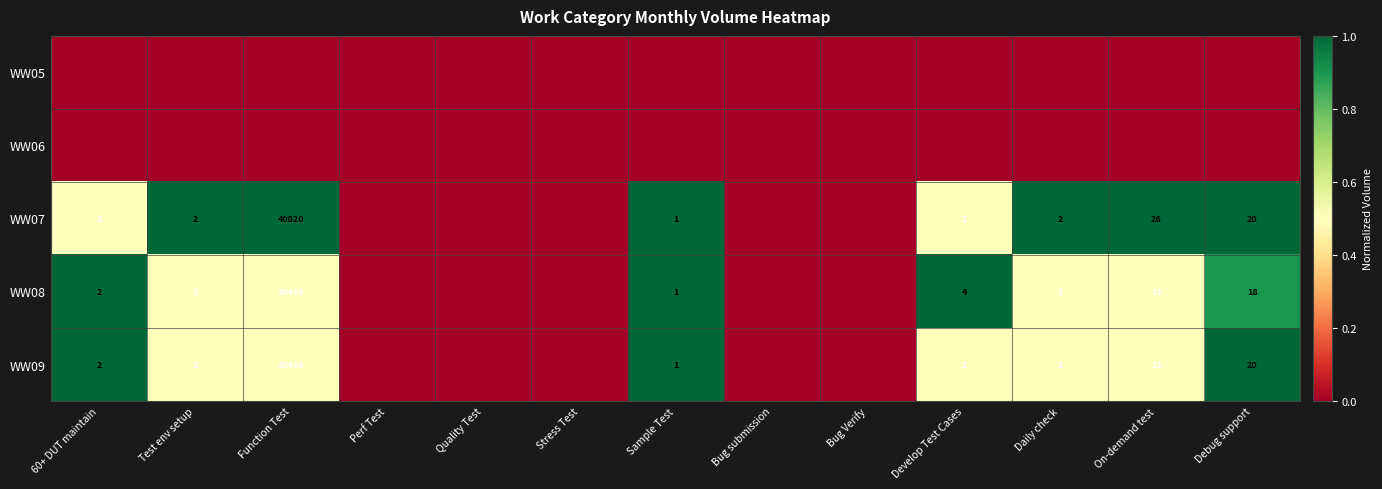

Is the value of WW09 at 60+ DUT maintain greater than the value of WW08 at On-demand test?

No